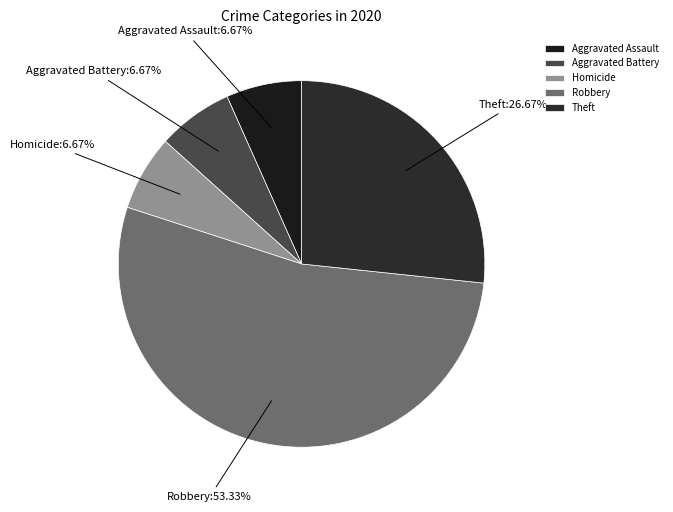

Is the sum of Homicide and Theft greater than half?

No